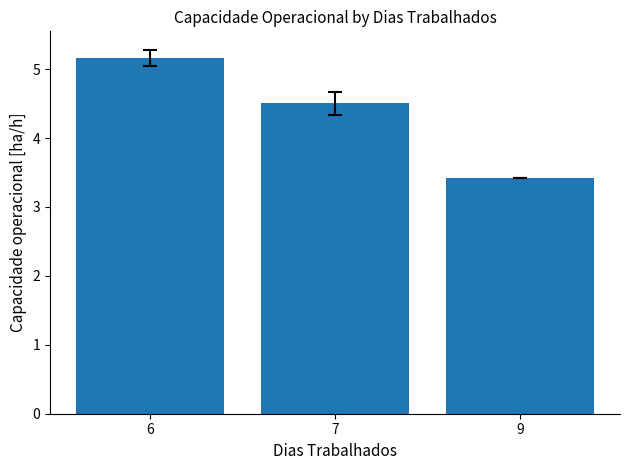

What is the value of the 2nd bar from the left?

4.5